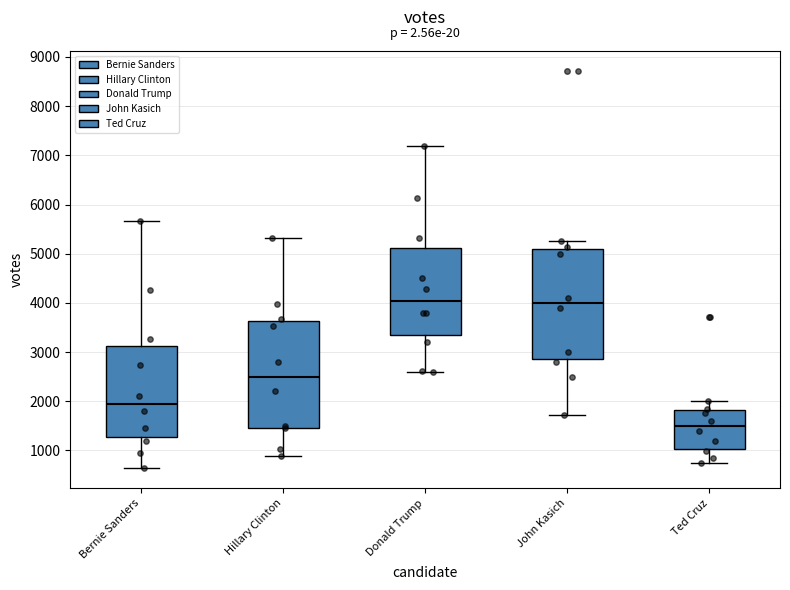

Reading left to right, read every box against the y-axis: the position of its median line, the range the box covers, and the ends of its whiskers. The values are not printed on the chart, so give them approximately, as read against the axis.

Bernie Sanders: median 2000, box 1300 to 3100, whiskers 600 to 5700
Hillary Clinton: median 2500, box 1500 to 3600, whiskers 900 to 5300
Donald Trump: median 4000, box 3300 to 5100, whiskers 2600 to 7200
John Kasich: median 4000, box 2800 to 5100, whiskers 1700 to 5300
Ted Cruz: median 1500, box 1000 to 1800, whiskers 700 to 2000